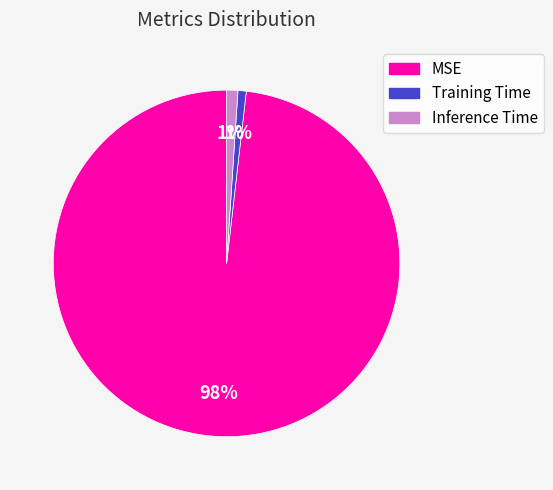

Is there a majority slice in this chart?

Yes